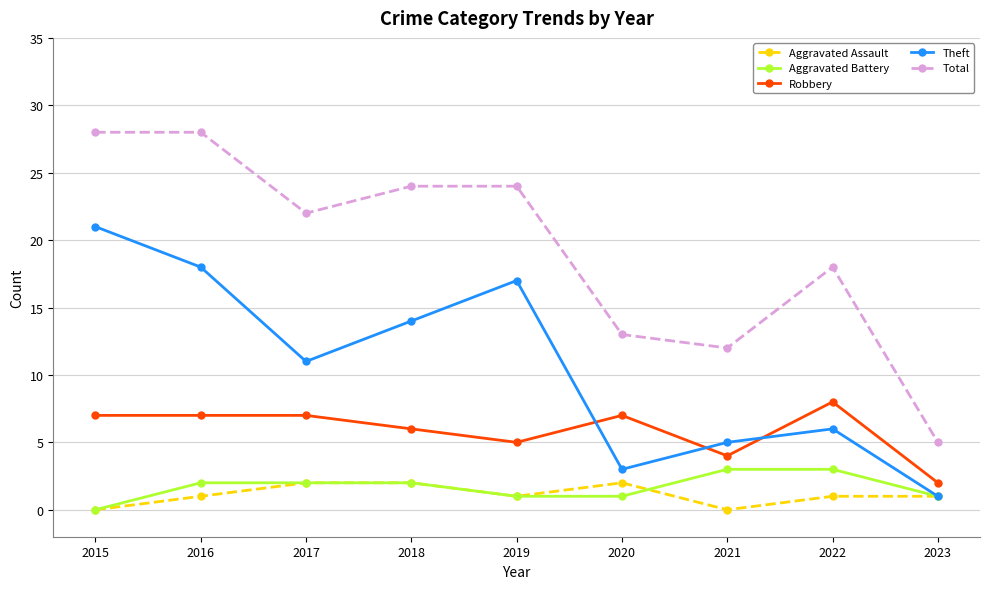

What is the maximum value shown in the chart?

28